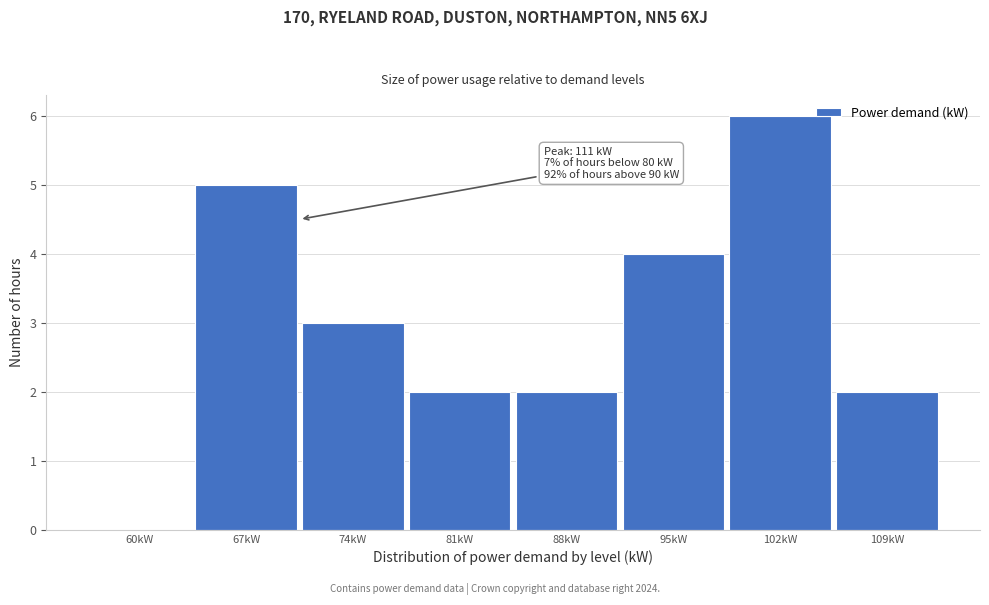

Reading left to right, extract all data points from this chart.

60kW=0	67kW=5	74kW=3	81kW=2	88kW=2	95kW=4	102kW=6	109kW=2